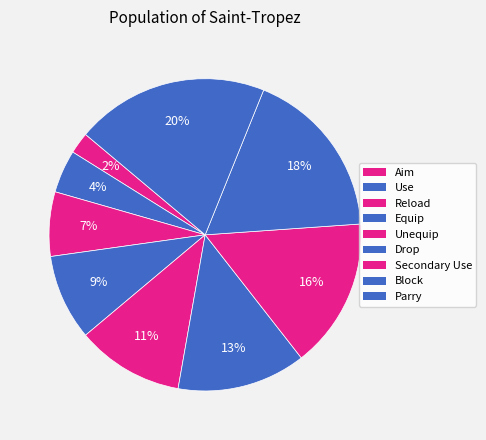

What percentage do Unequip and Aim together represent?

13.3%